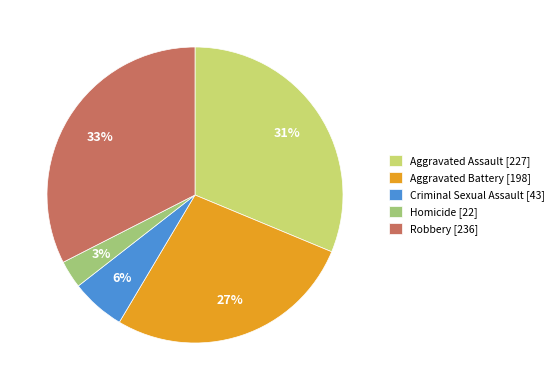

What is the ratio of the value at Criminal Sexual Assault to the value at Homicide?

2.0